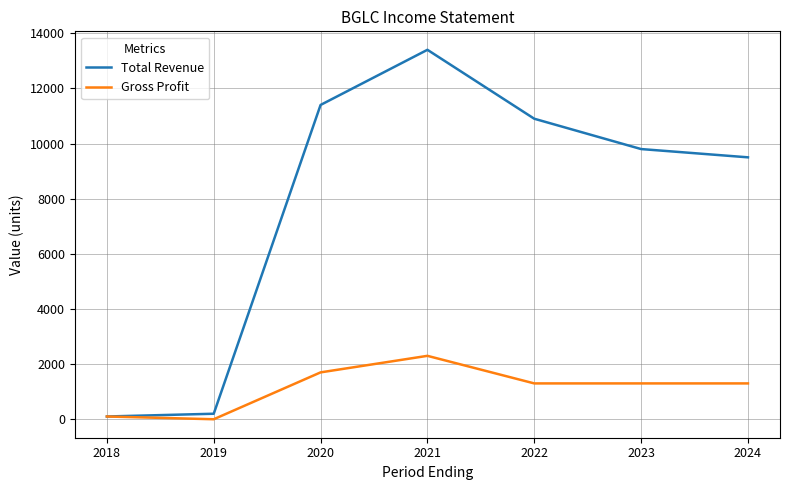

What is the difference between the maximum and minimum values in the Total Revenue series?

13300